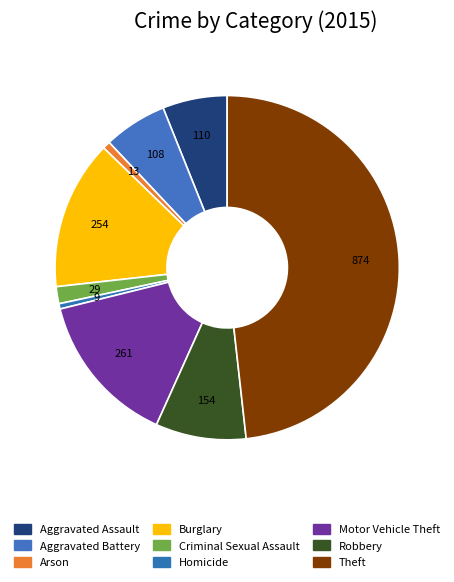

Which has a higher value, Motor Vehicle Theft or Arson?

Motor Vehicle Theft